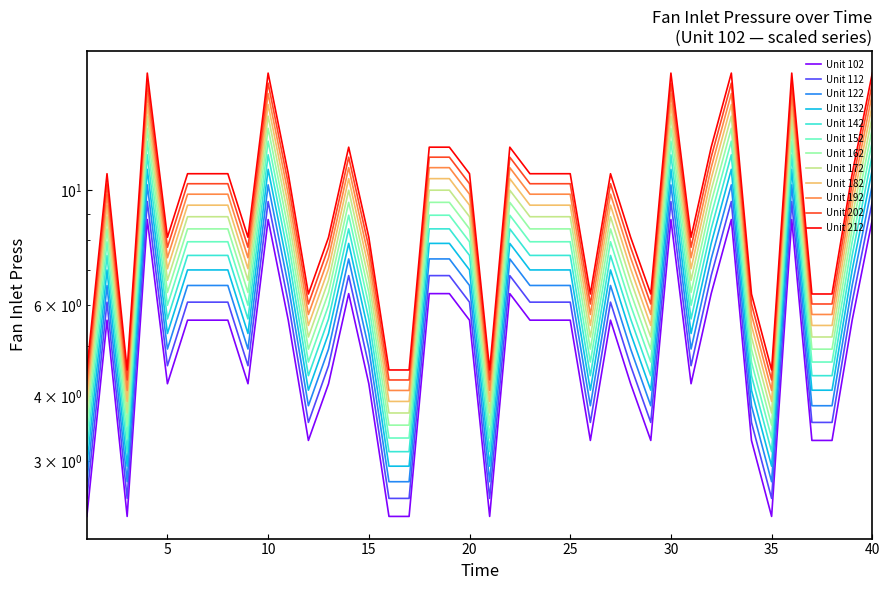

Where is the data nearest to the value 8?

5